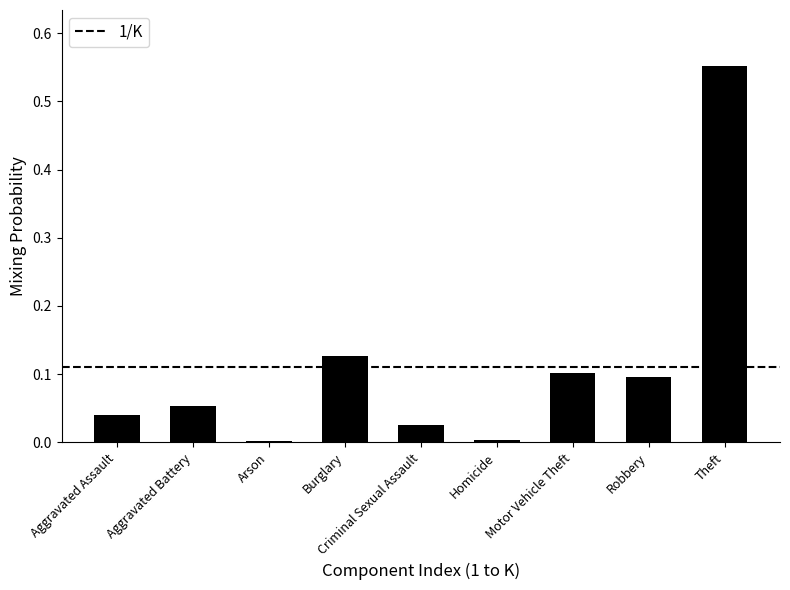

What is the label of the 1st bar from the right?

Theft